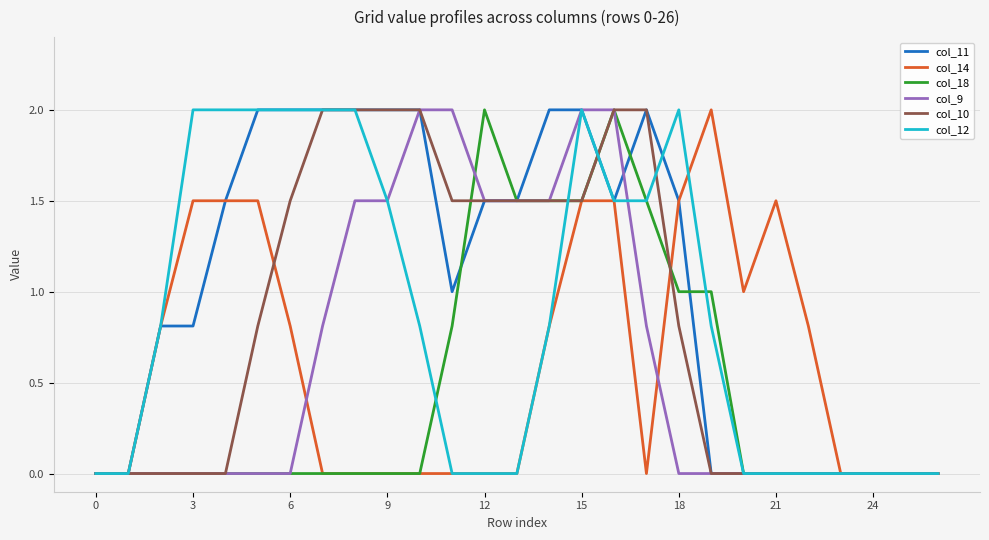

Which series has the largest total across all categories?

col_11